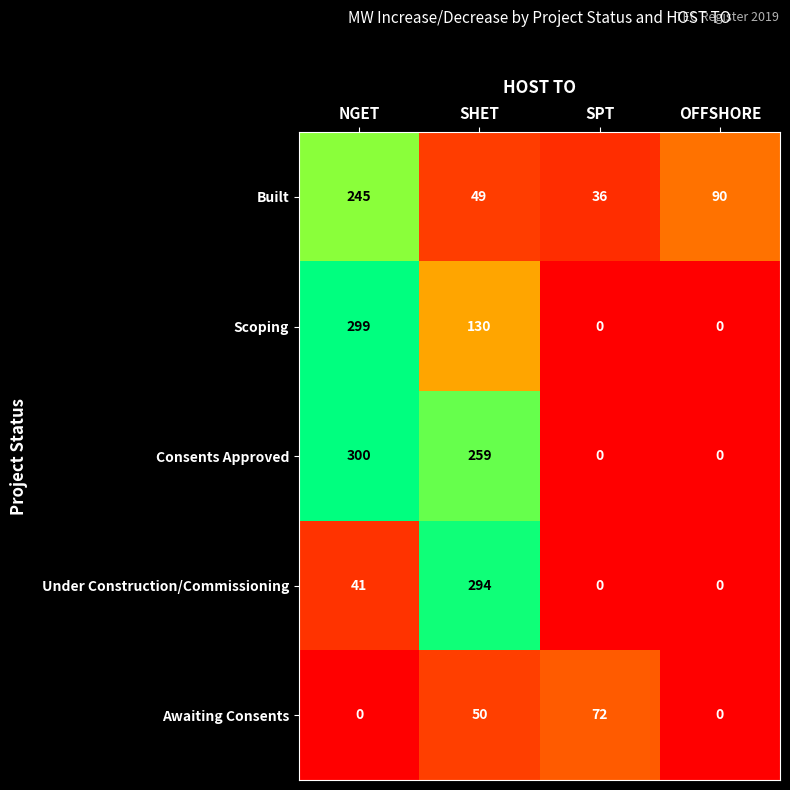

What is the sum of the Under Construction/Commissioning values at OFFSHORE and SHET?

294